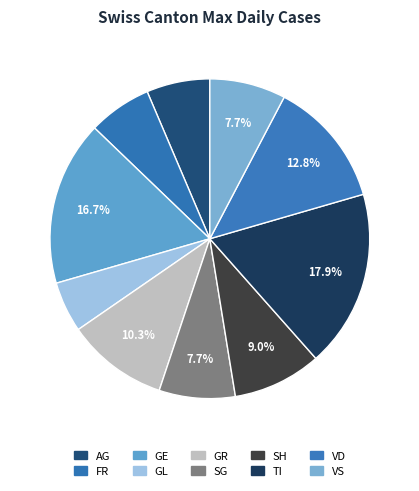

To the nearest percent, what portion does GR represent?

10%